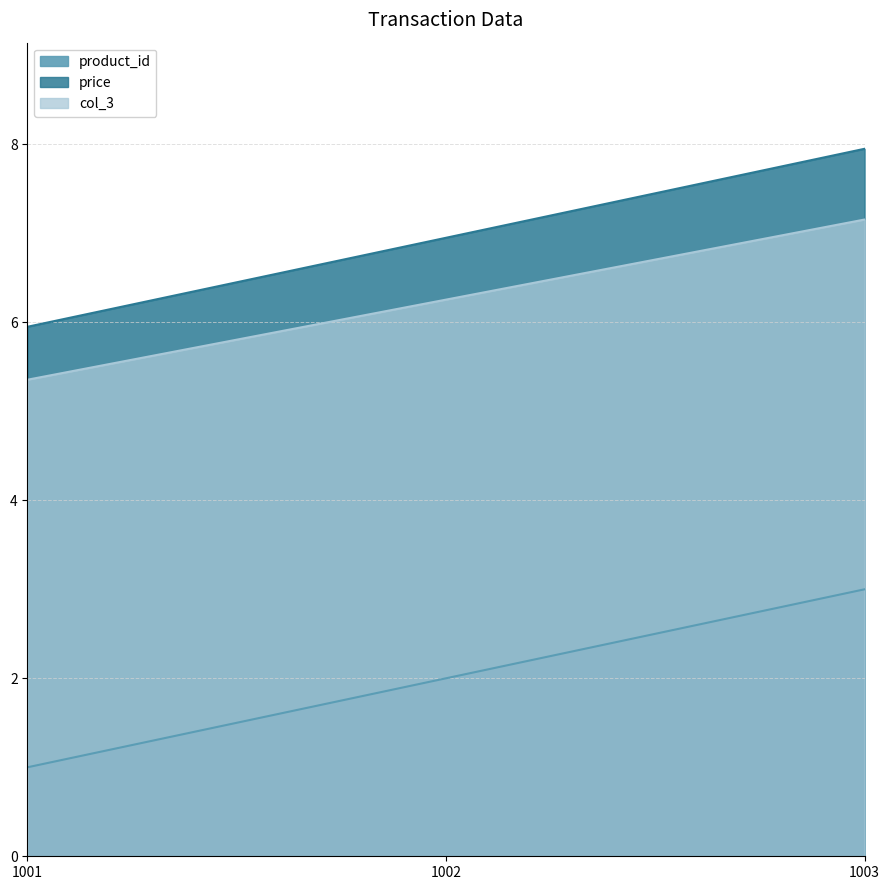

Reading left to right, transcribe all the data shown in this chart.

product_id: 1.0	2.0	3.0
price: 6.0	7.0	8.0
col_3: 5.4	6.3	7.2